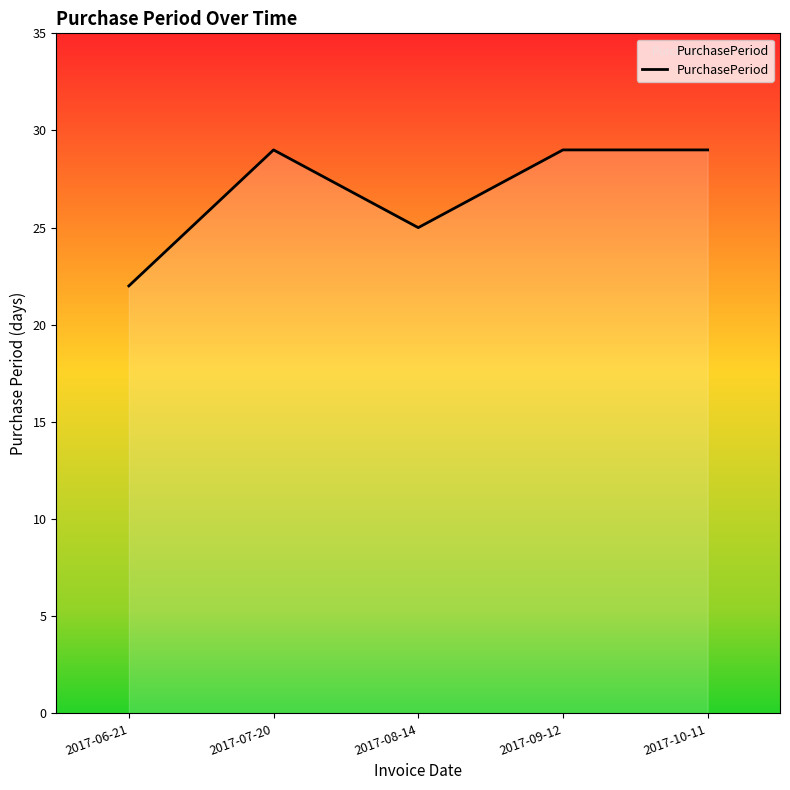

Reading right to left, extract all data points from this chart.

29	29	25	29	22